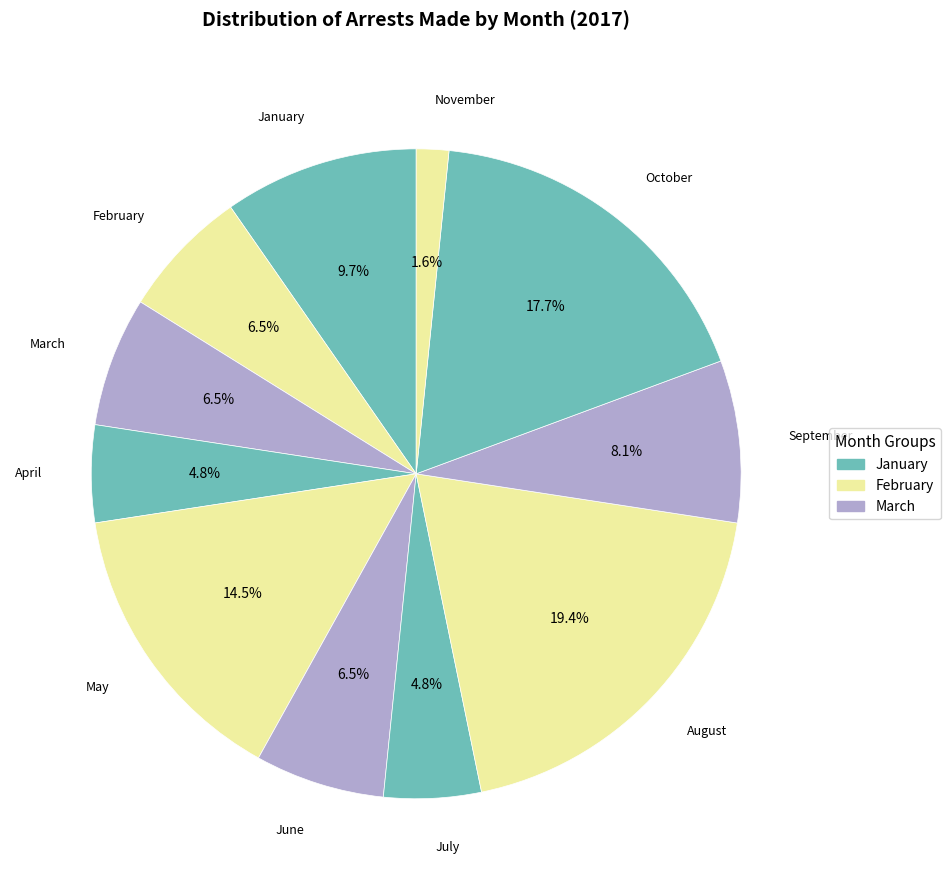

Is there a majority slice in this chart?

No